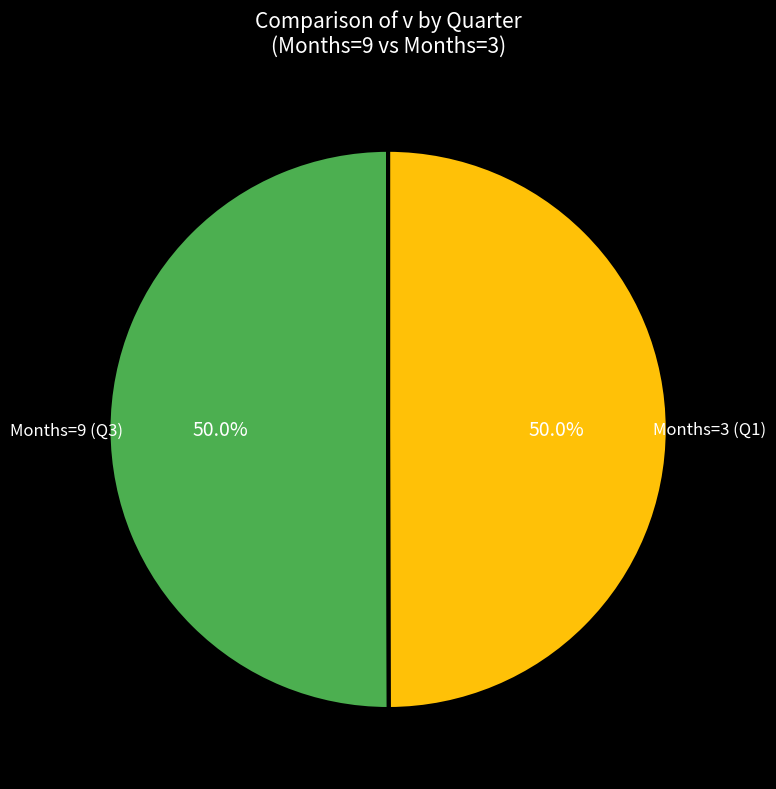

Is the sum of Months=9 (Q3) and Months=3 (Q1) greater than half?

Yes